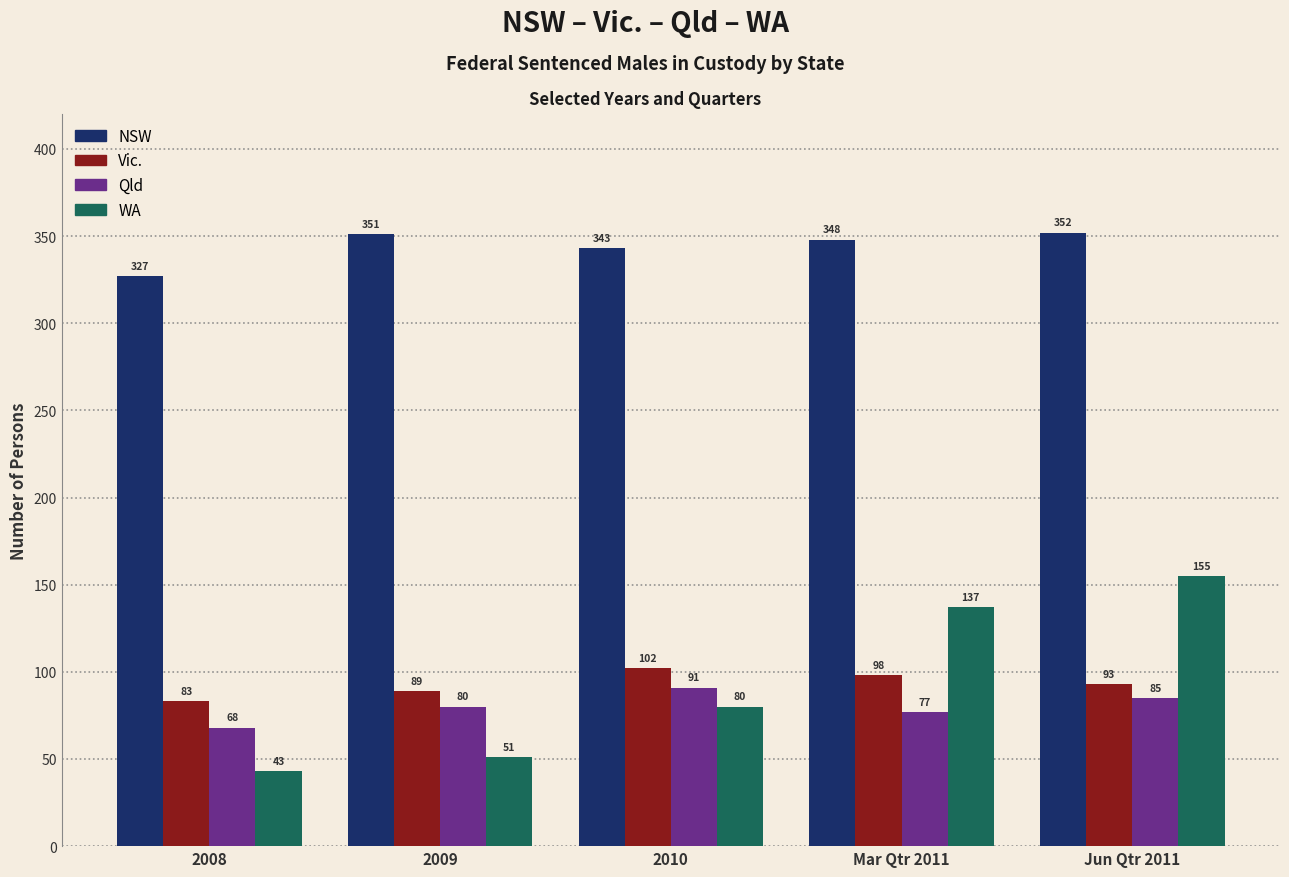

What is the spread (max minus min) of values at Mar Qtr 2011?

271